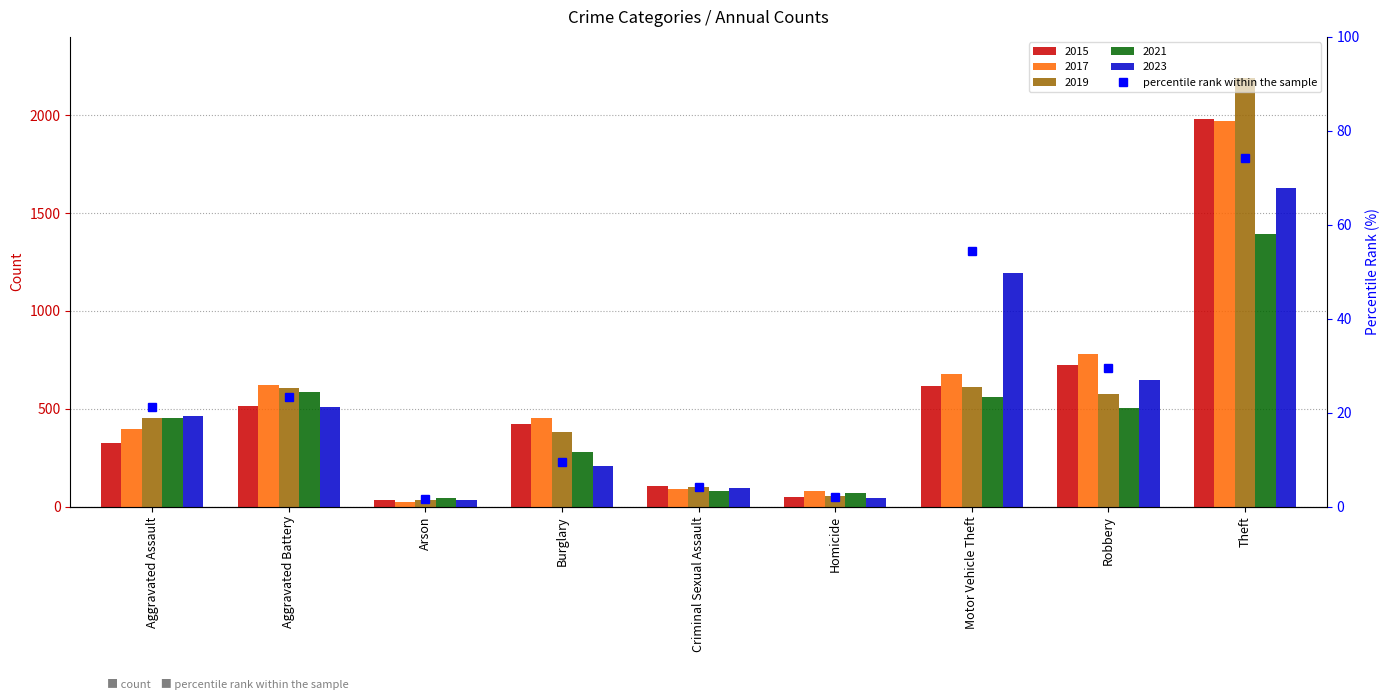

The chart shows a value of 2.0 at Homicide. True or false?

True